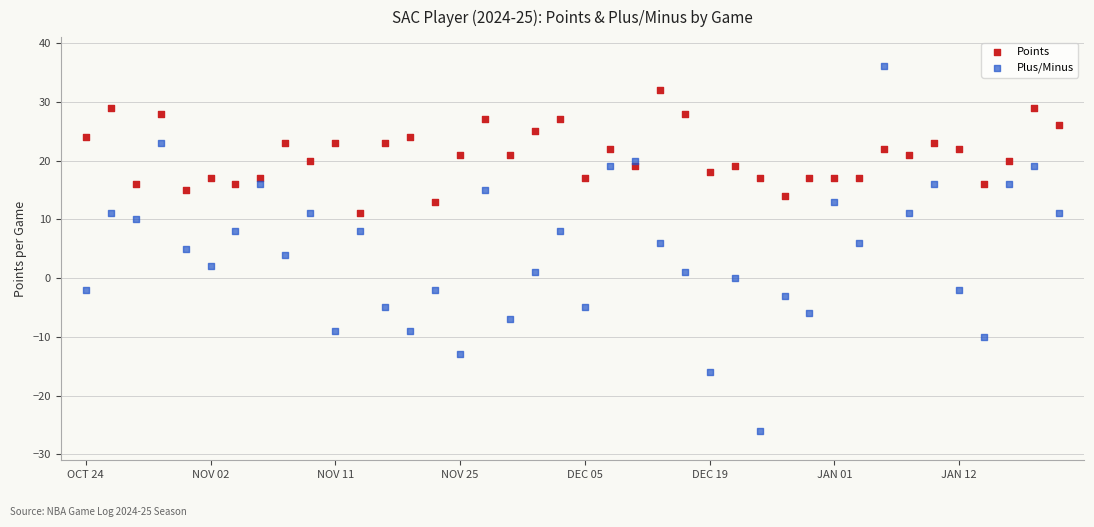

Across all data points, what is the range of Y values (max minus min)?

62